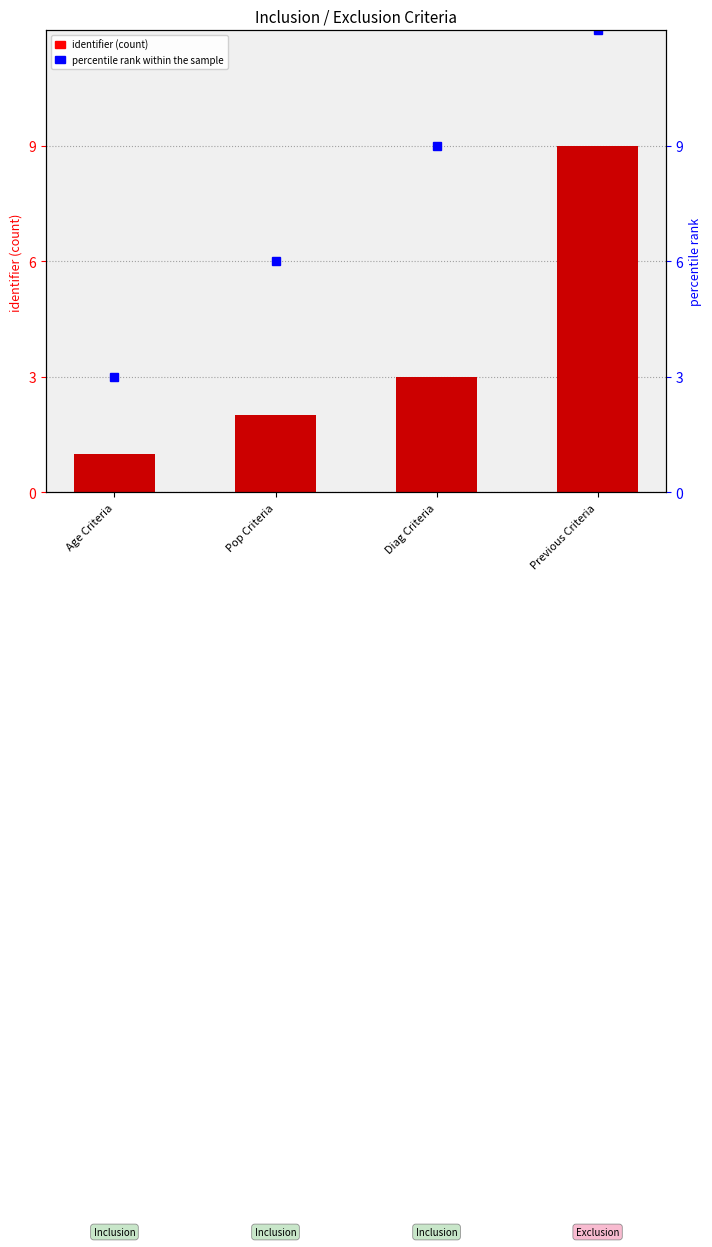

What is the approximate value at Previous Criteria?

9